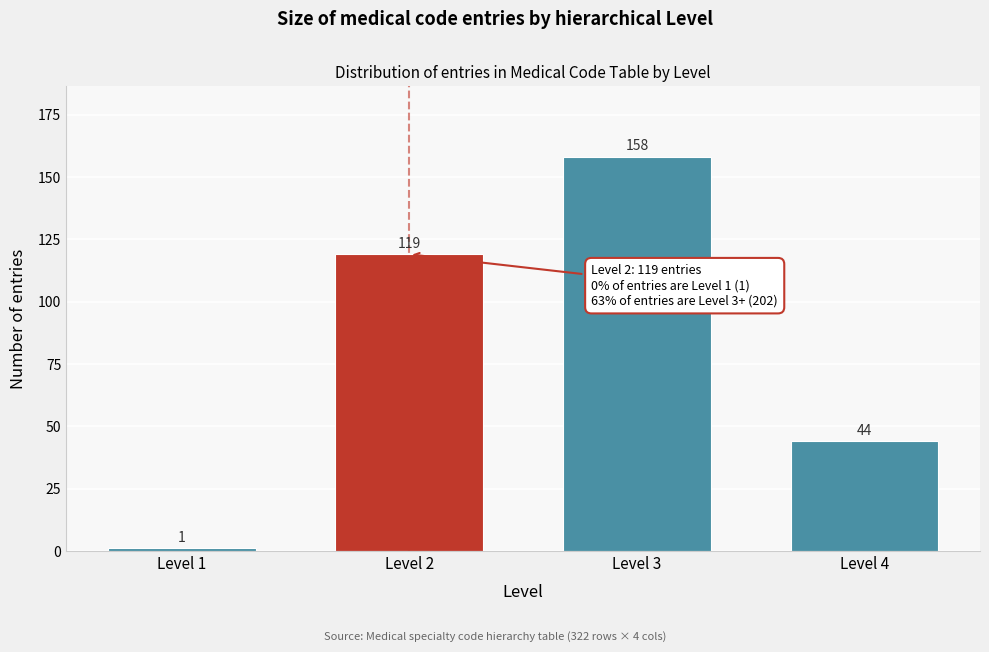

Reading left to right, transcribe all the data shown in this chart.

1	119	158	44